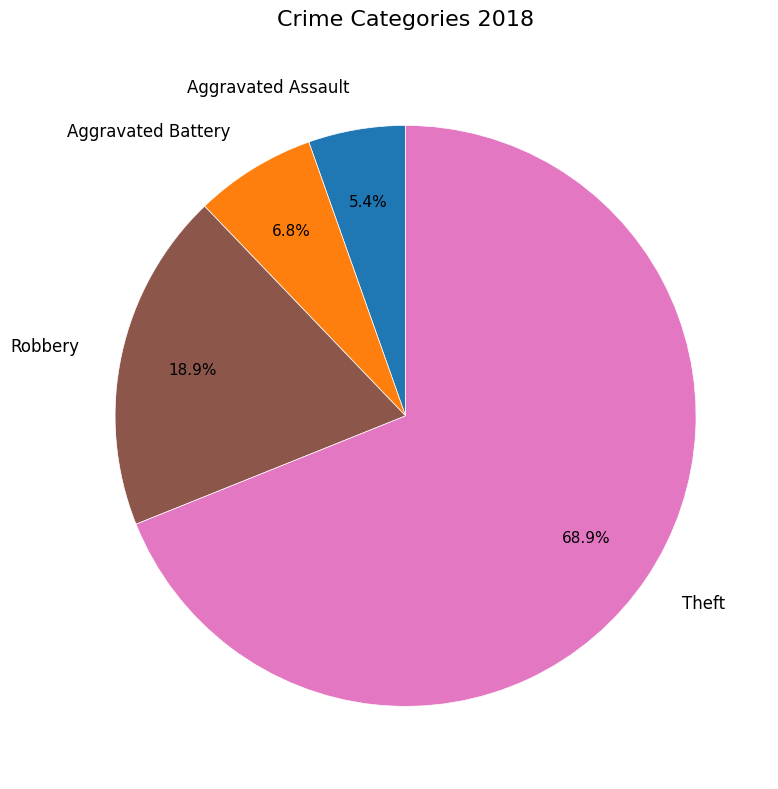

Rank the categories by value from highest to lowest.

Theft, Robbery, Aggravated Battery, Aggravated Assault